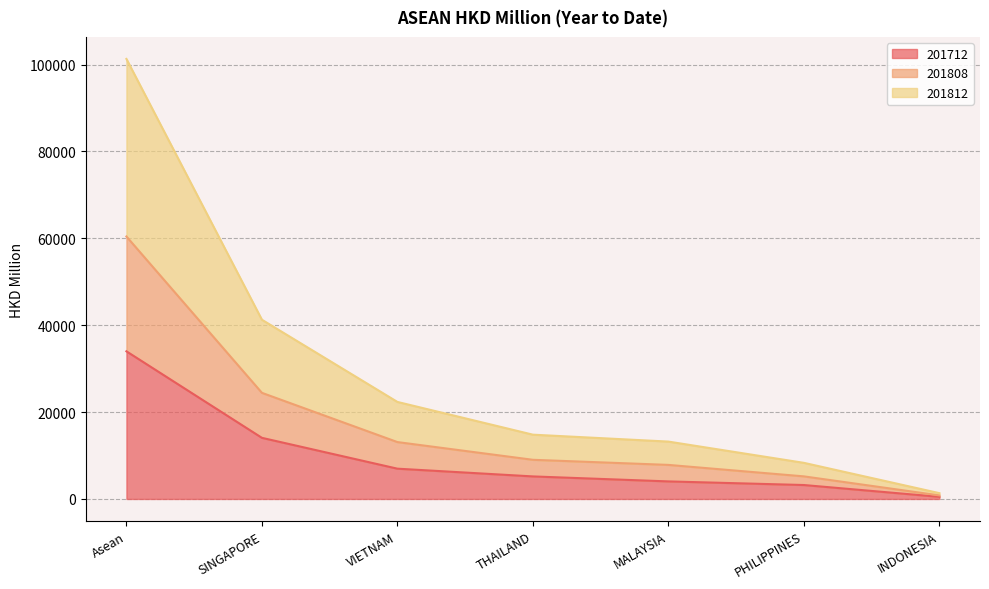

True or false: 201812 and 201808 cross at least once.

False